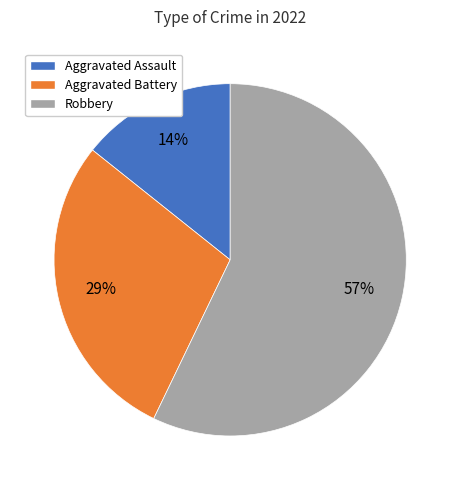

To the nearest percent, what is the difference between the largest and smallest slice percentages?

43%